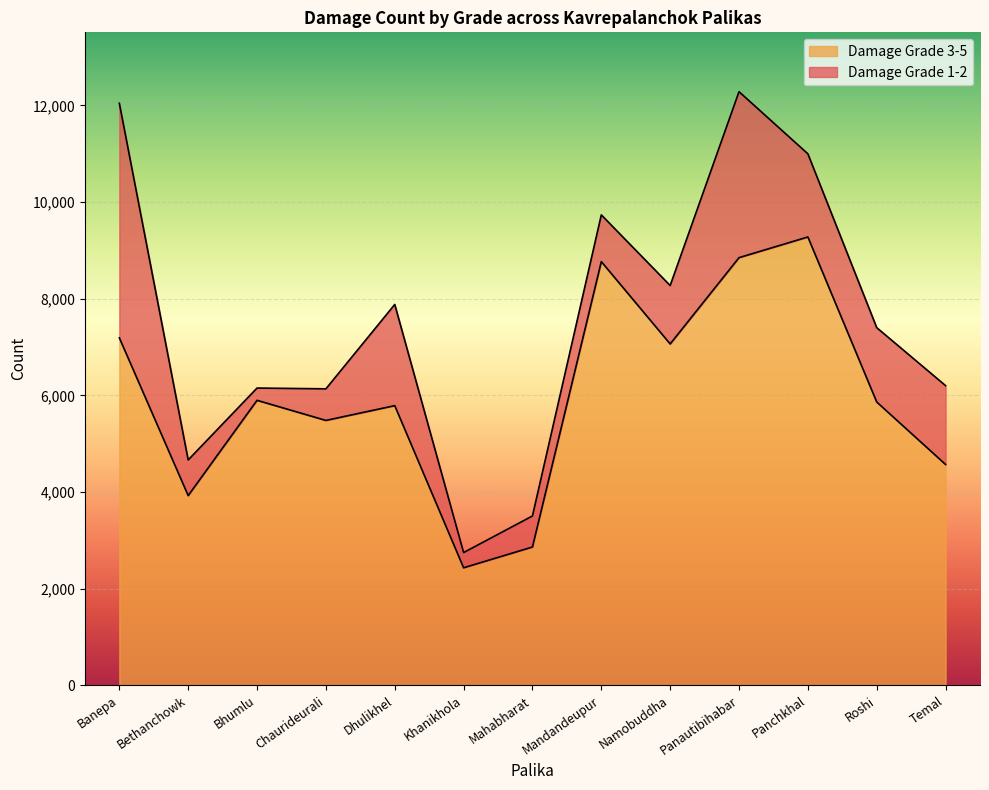

What is the difference between the values at Roshi and Bethanchowk?

1937